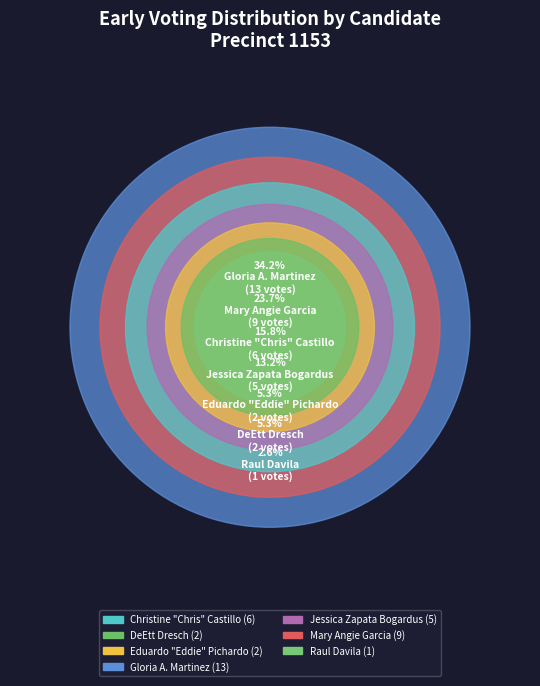

Does Jessica Zapata Bogardus account for over 50% of the chart?

No